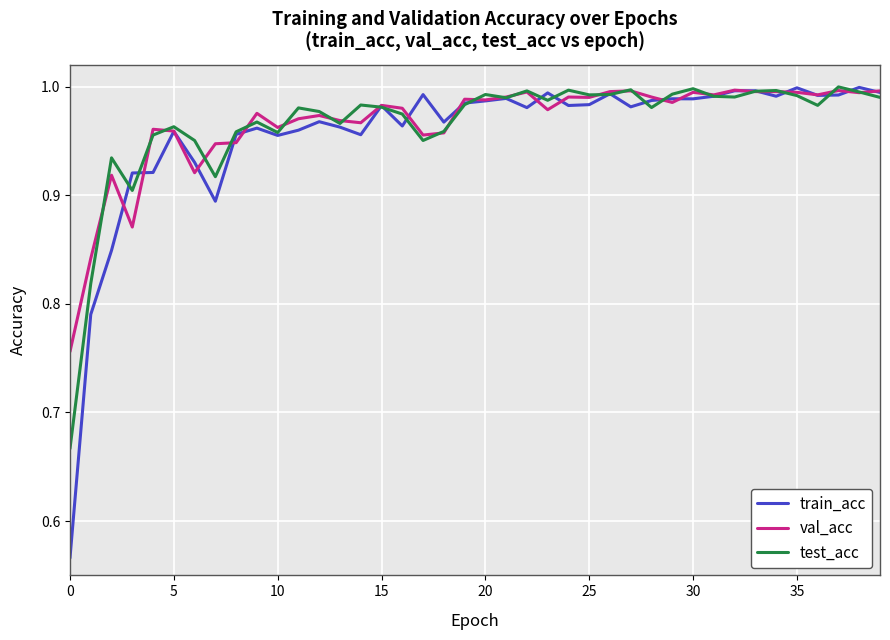

Which series has the widest spread of values?

train_acc